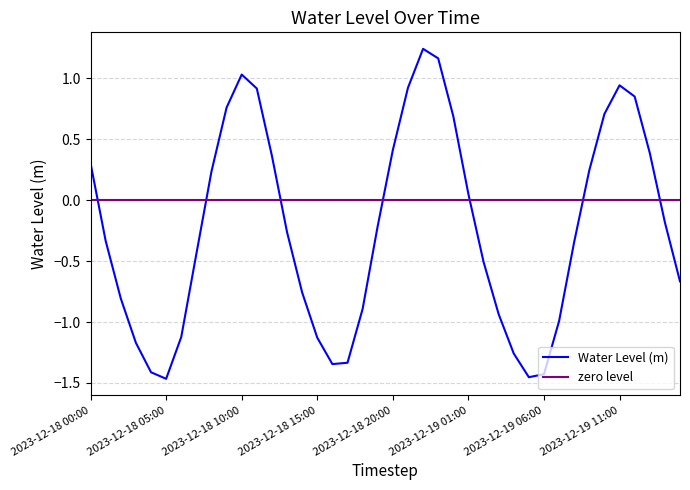

List the labels in order of value, largest first.

2023-12-18 22:00, 2023-12-18 23:00, 2023-12-18 10:00, 2023-12-19 11:00, 2023-12-18 21:00, 2023-12-18 11:00, 2023-12-19 12:00, 2023-12-18 09:00, 2023-12-19 10:00, 2023-12-19 00:00, 2023-12-18 20:00, 2023-12-19 13:00, 2023-12-18 12:00, 2023-12-18 00:00, 2023-12-19 09:00, 2023-12-18 08:00, 2023-12-19 01:00, 2023-12-19 14:00, 2023-12-18 19:00, 2023-12-18 13:00, 2023-12-18 01:00, 2023-12-19 08:00, 2023-12-18 07:00, 2023-12-19 02:00, 2023-12-19 15:00, 2023-12-18 14:00, 2023-12-18 02:00, 2023-12-18 18:00, 2023-12-19 03:00, 2023-12-19 07:00, 2023-12-18 06:00, 2023-12-18 15:00, 2023-12-18 03:00, 2023-12-19 04:00, 2023-12-18 17:00, 2023-12-18 16:00, 2023-12-18 04:00, 2023-12-19 06:00, 2023-12-19 05:00, 2023-12-18 05:00